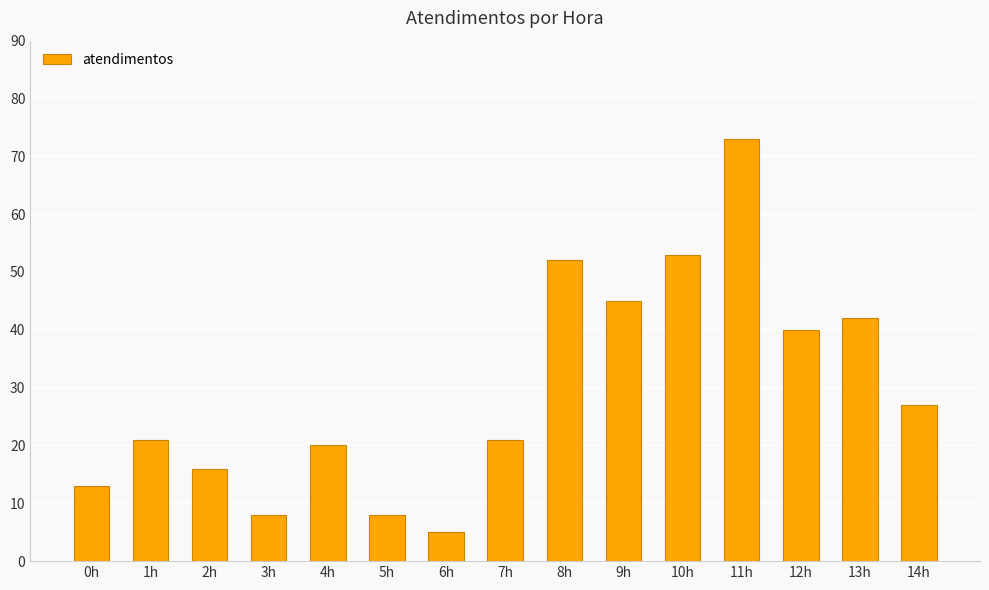

True or false: the data shows 15 at 7h.

False